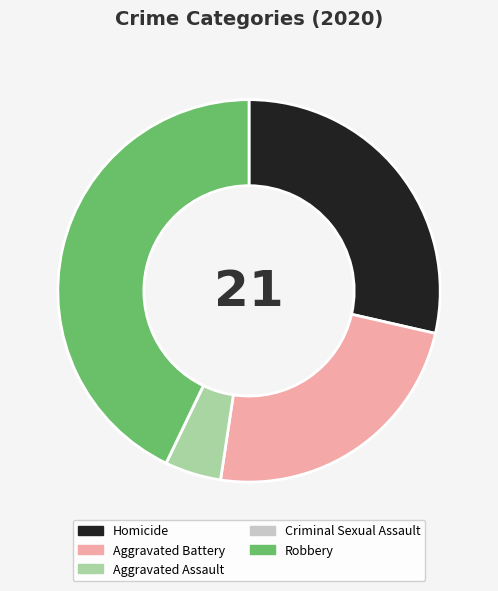

Is there a majority slice in this chart?

No